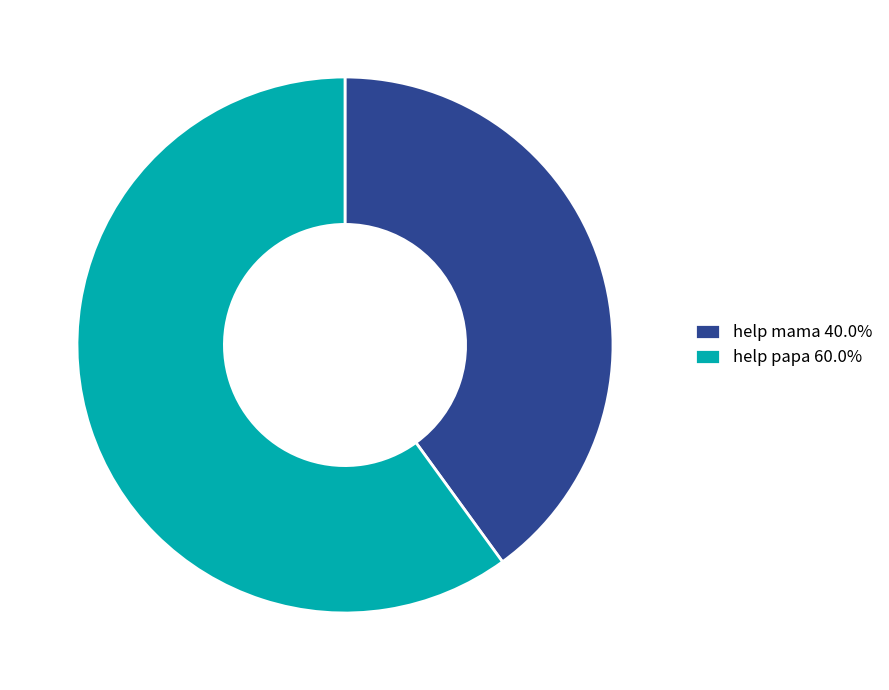

Which category has the biggest portion of the pie?

help papa